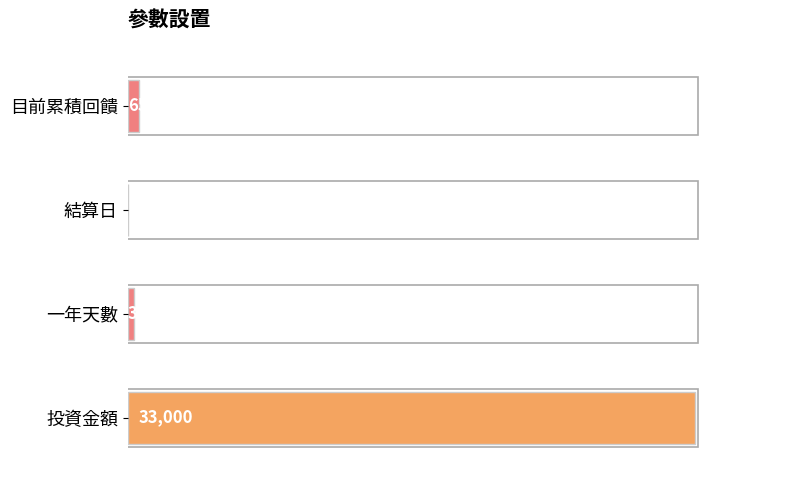

What is the change in value from 一年天數 to 目前累積回饋?

+286